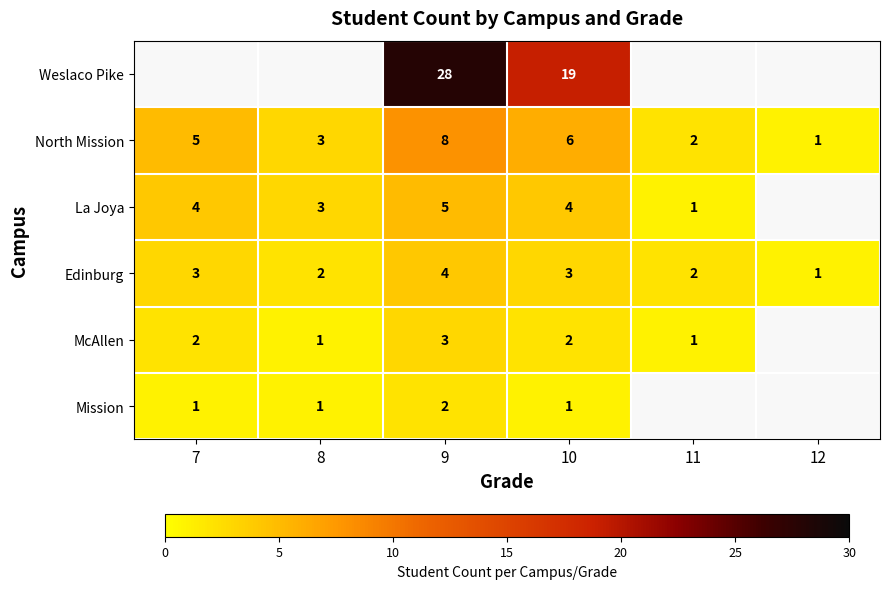

The North Mission series shows 3.0 at 11. True or false?

False